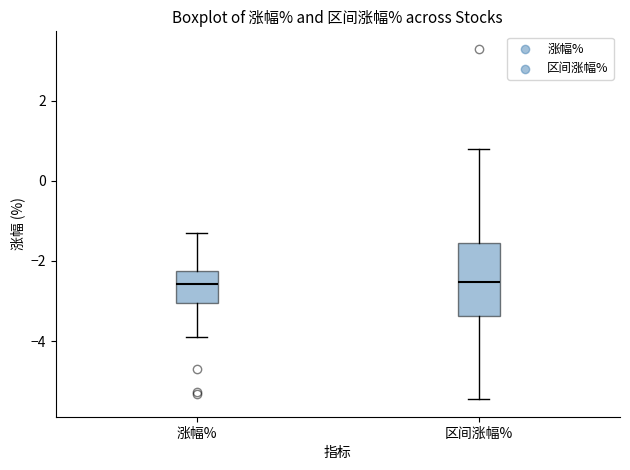

Where is the lower edge of the box for 区间涨幅% on the y-axis? The values are not printed on the chart, so give them approximately, as read against the axis.

-3.4